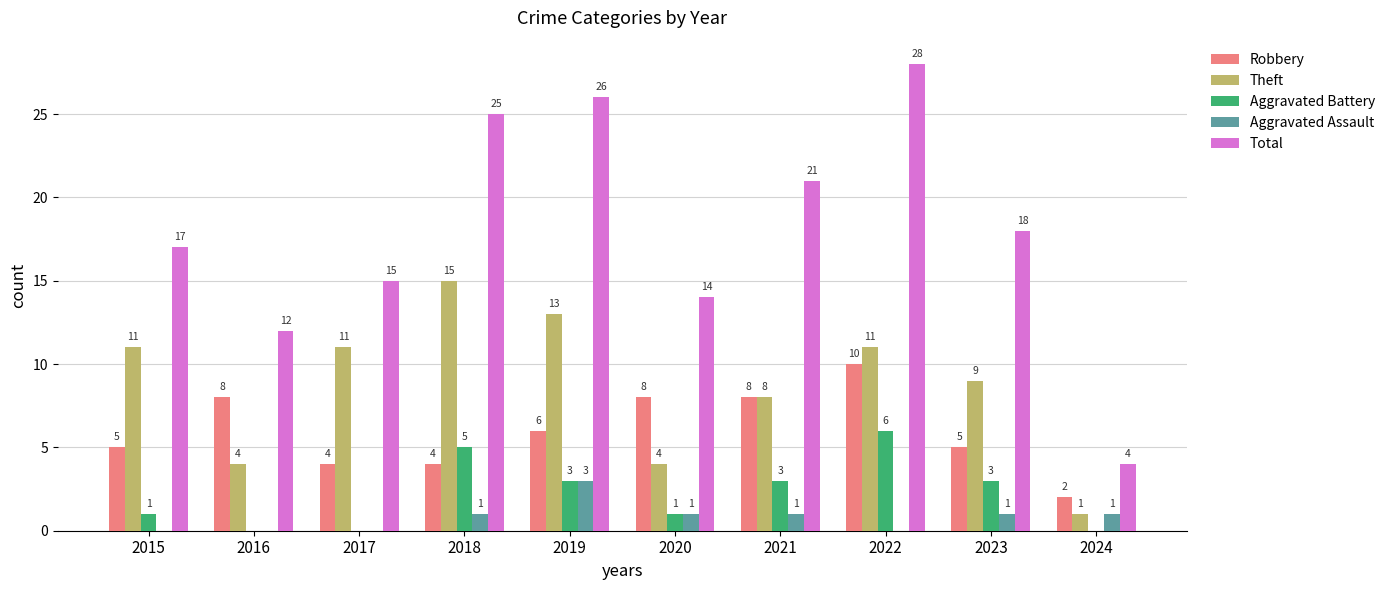

What is the total value across all series at 2021?

41